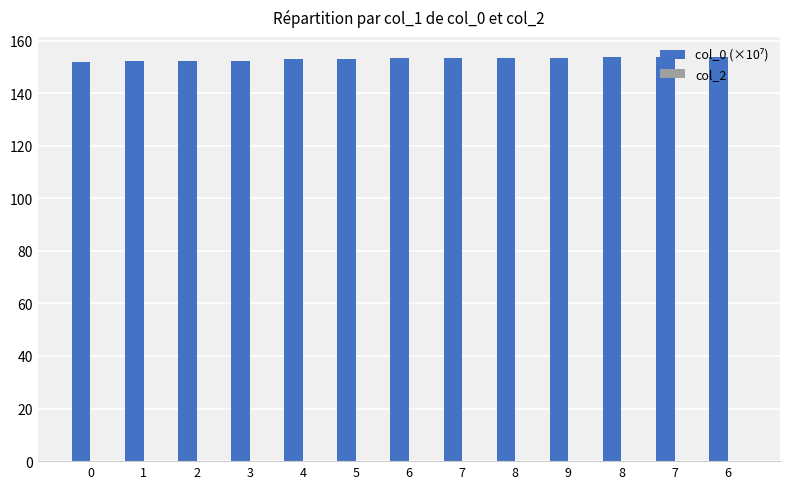

Which category has the highest value across all series?

6